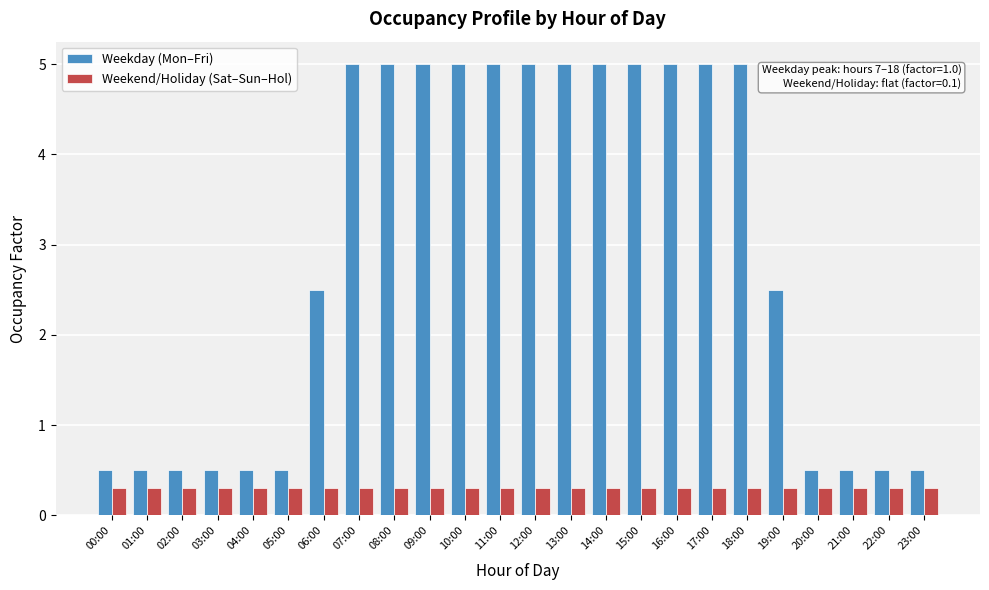

Which series has the largest range (max minus min)?

Weekday (Mon–Fri)